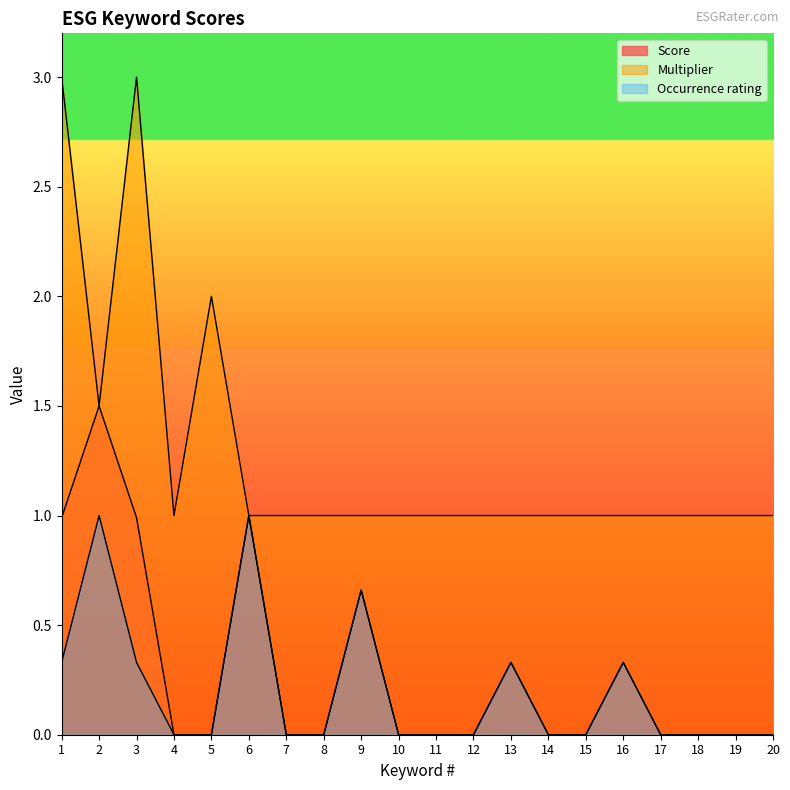

In Score, how many points are higher than both neighbors (excluding endpoints)?

5